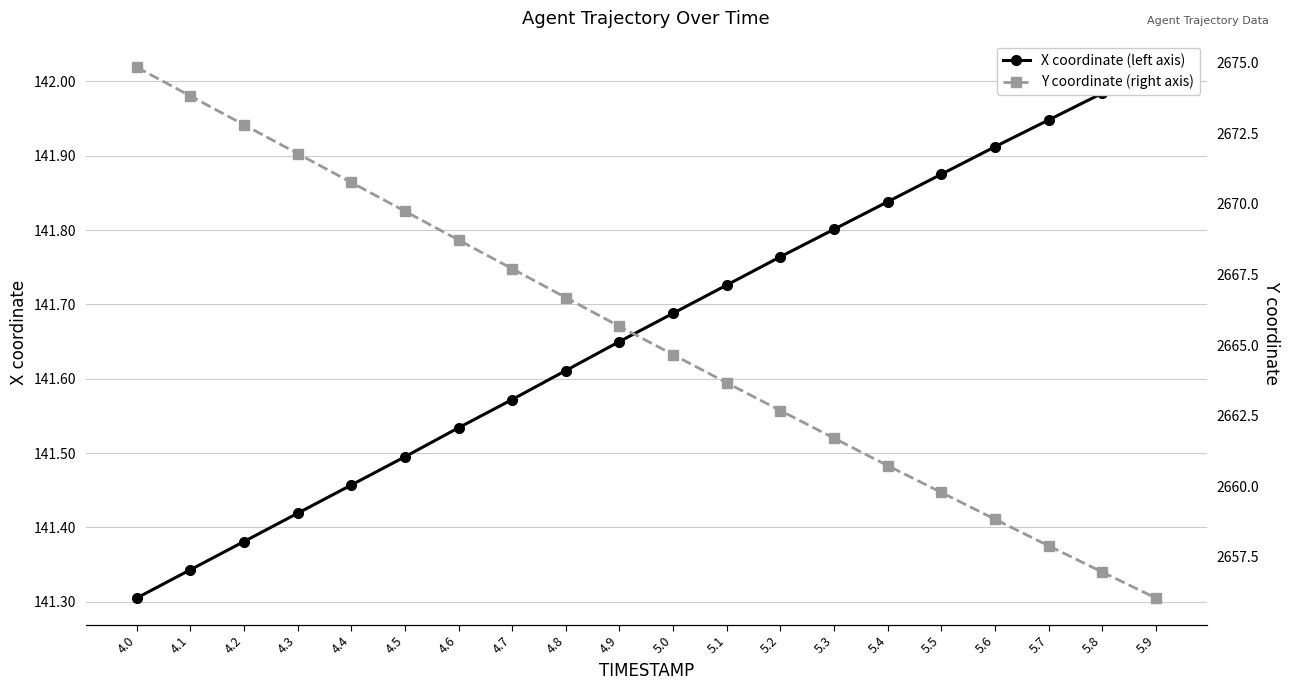

What is the highest value of the X coordinate (left axis) series?

142.0